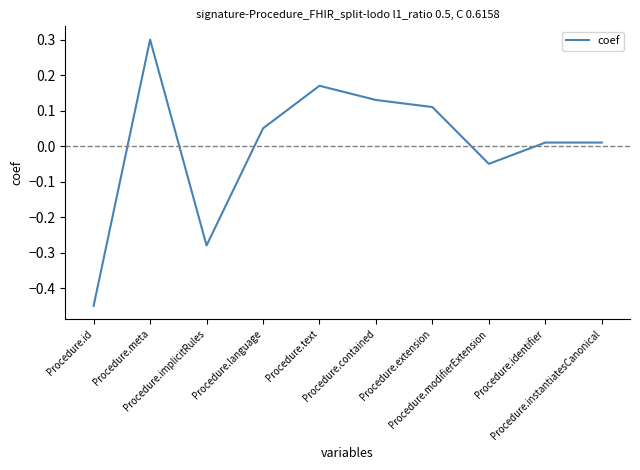

List the labels in order of value, largest first.

Procedure.meta, Procedure.text, Procedure.contained, Procedure.extension, Procedure.language, Procedure.identifier, Procedure.instantiatesCanonical, Procedure.modifierExtension, Procedure.implicitRules, Procedure.id